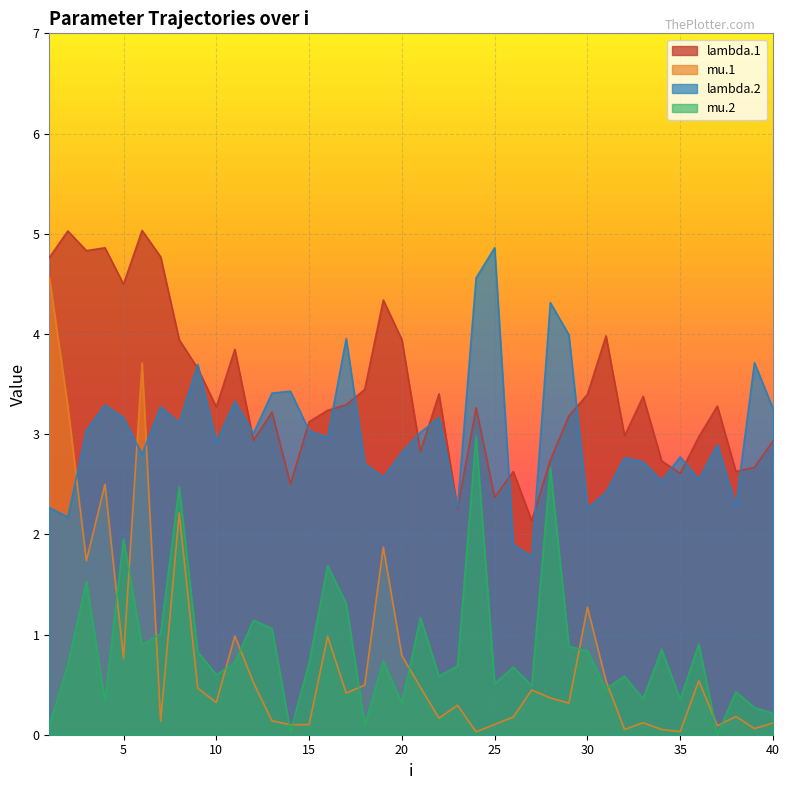

How many data points does each series have?

40